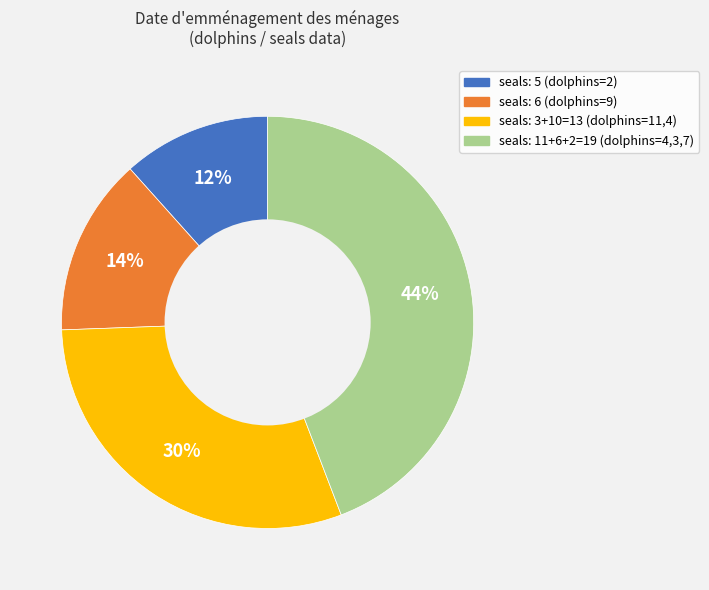

Between seals: 3+10=13 (dolphins=11,4) and seals: 11+6+2=19 (dolphins=4,3,7), which is larger?

seals: 11+6+2=19 (dolphins=4,3,7)